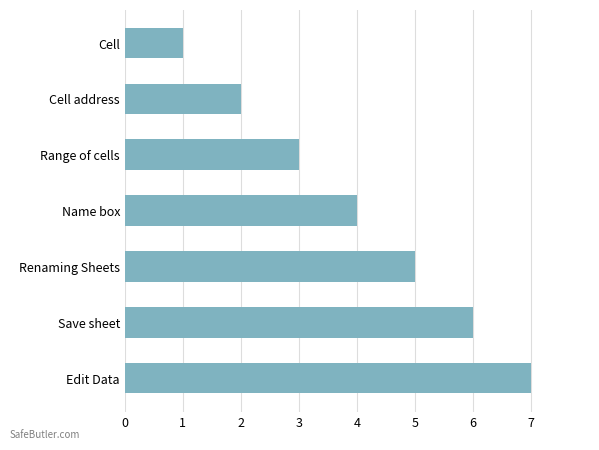

The chart shows a value of 11 at Save sheet. True or false?

False